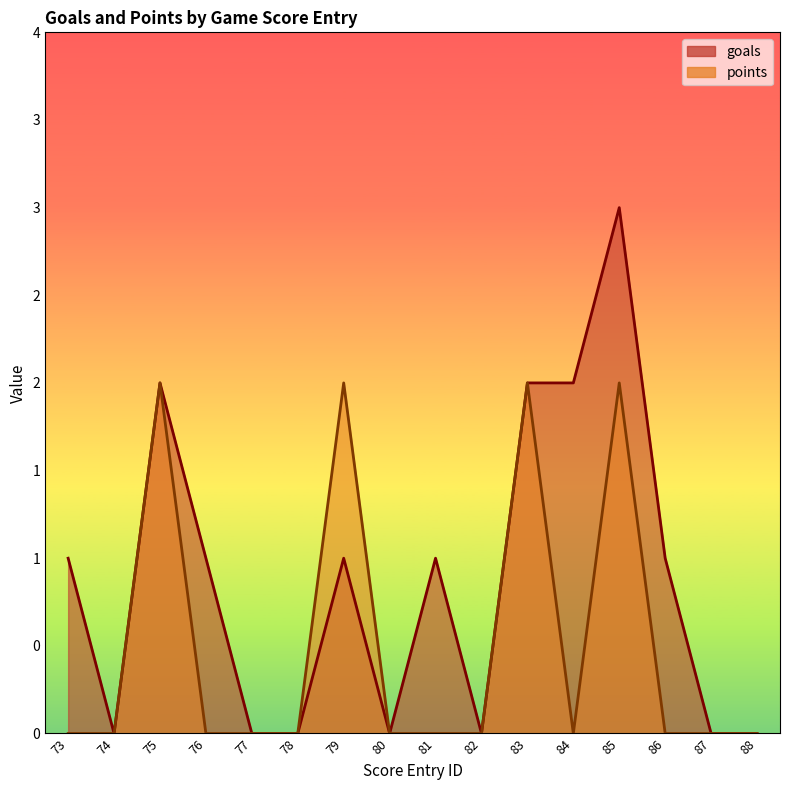

Reading right to left, transcribe all the data shown in this chart.

goals: 0	0	1	3	2	2	0	1	0	1	0	0	1	2	0	1
points: 0	0	0	2	0	2	0	0	0	2	0	0	0	2	0	0